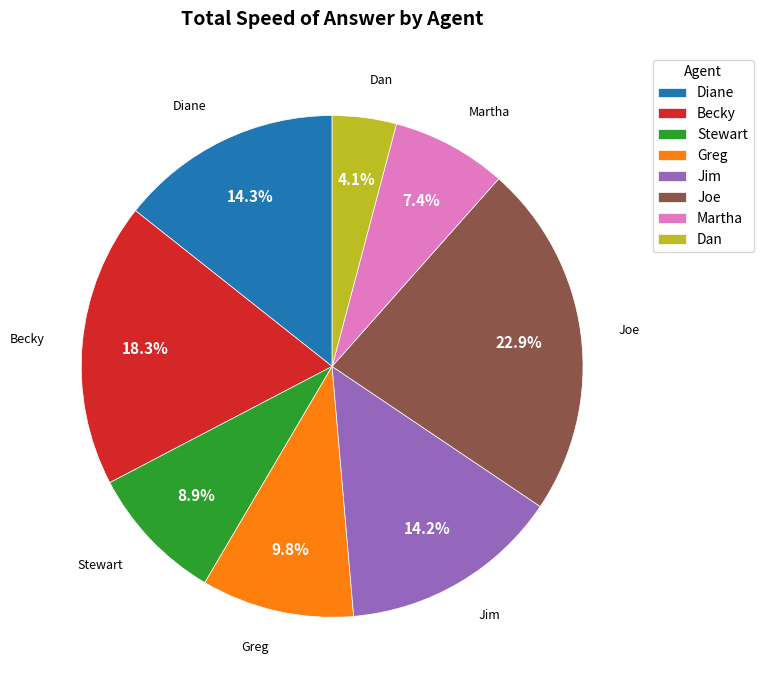

Count the number of slices in the pie.

8